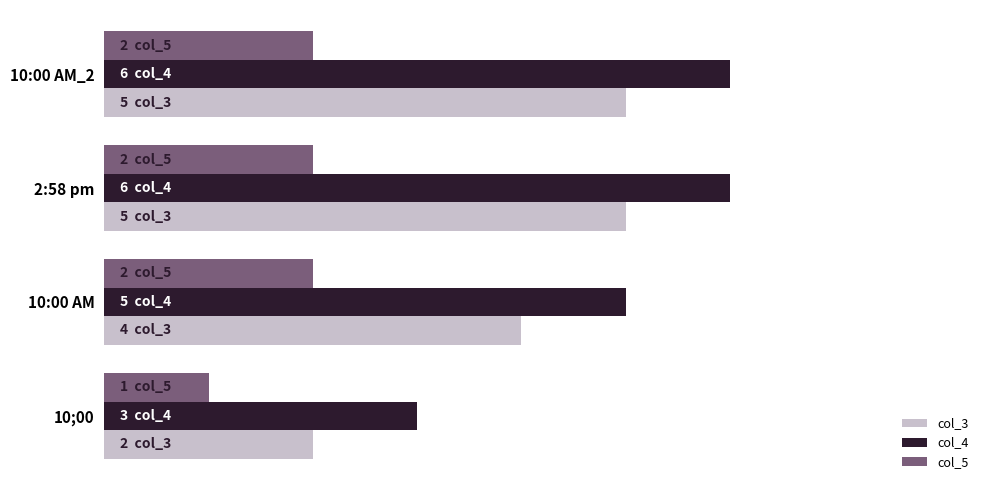

What are all the series names shown in the legend?

col_3, col_4, col_5